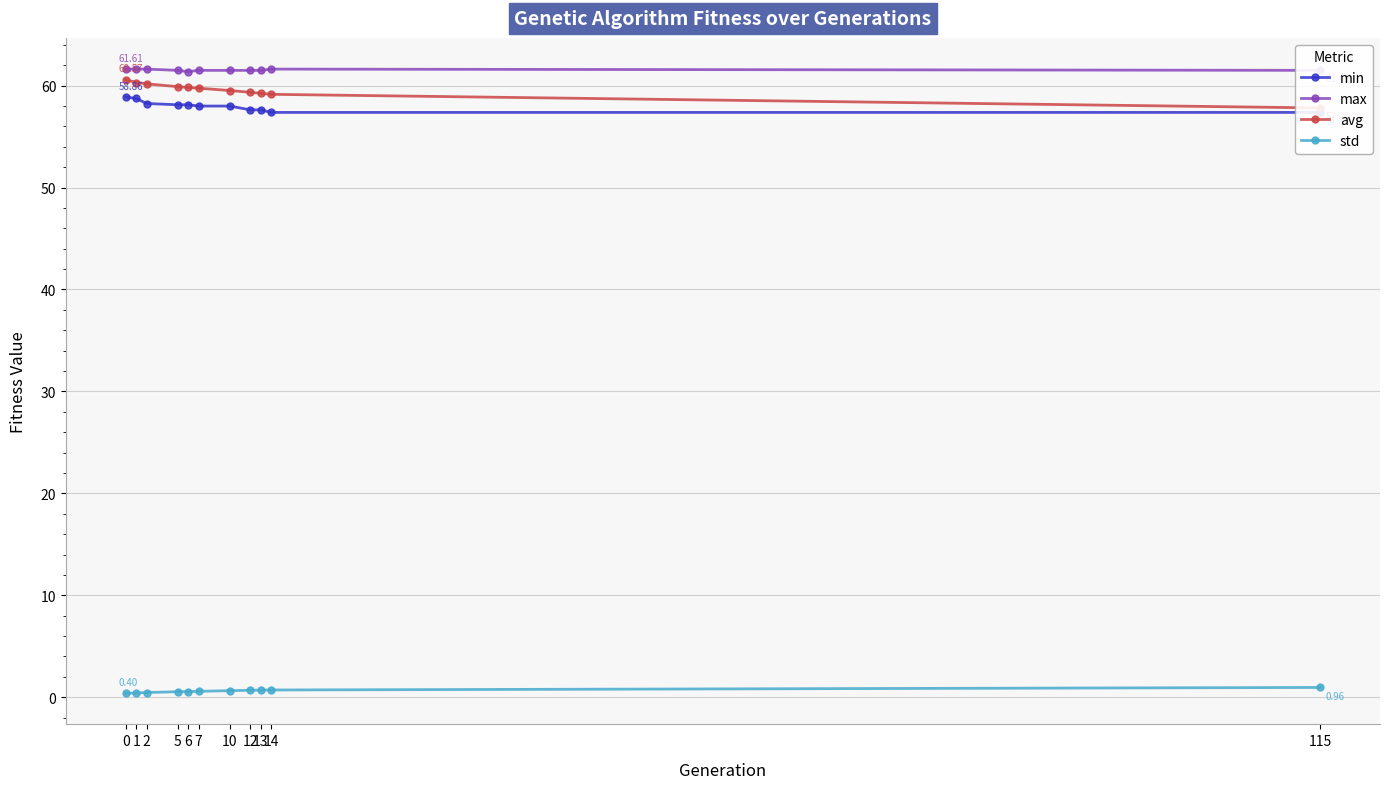

How many lines are shown in the chart?

4